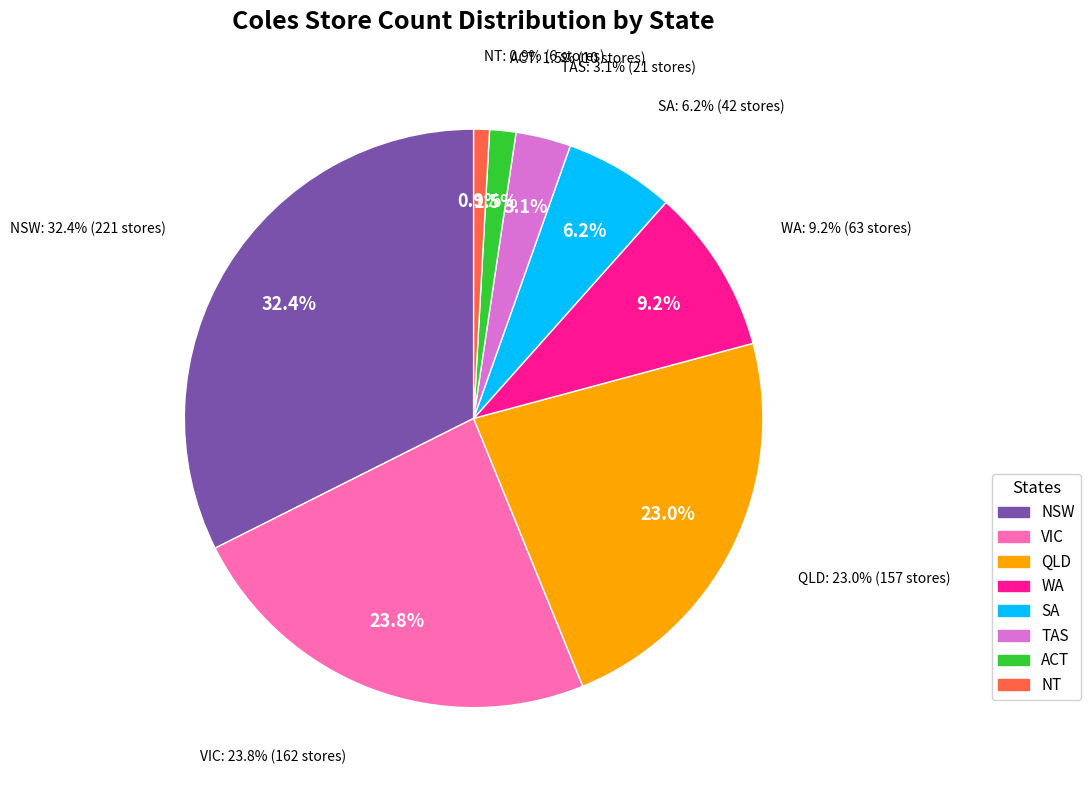

What percentage is NOT represented by WA?

90.8%